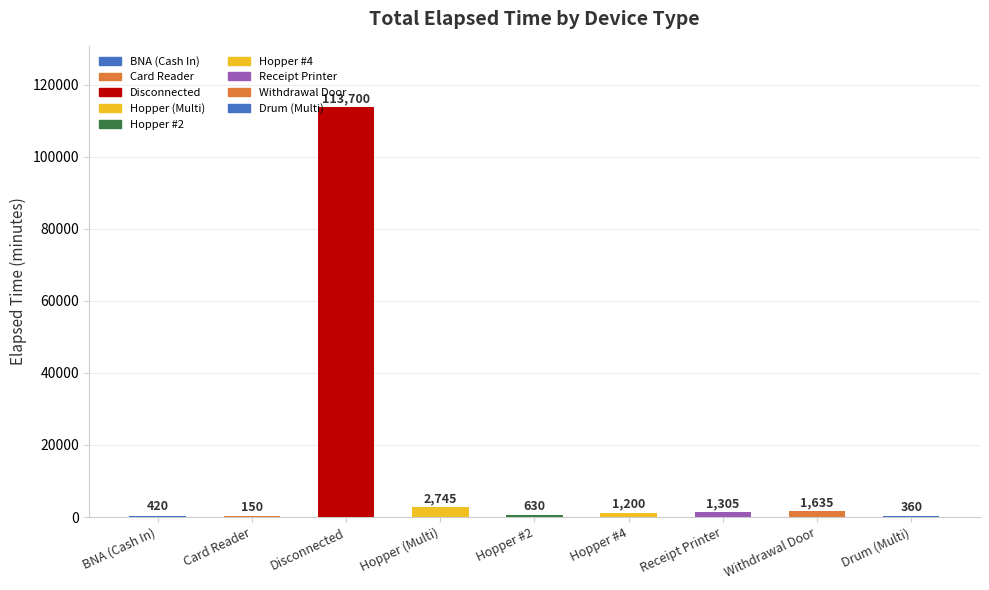

The value at Hopper (Multi) is 2745. True or false?

True